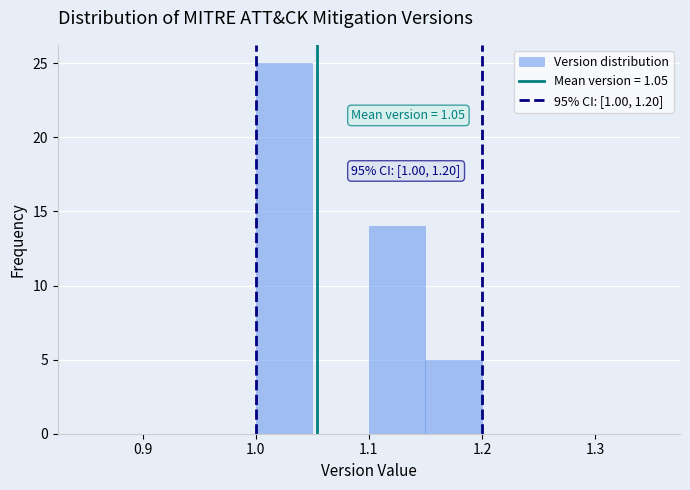

Over which range of the x-axis is the bar tallest?

1.00 to 1.05